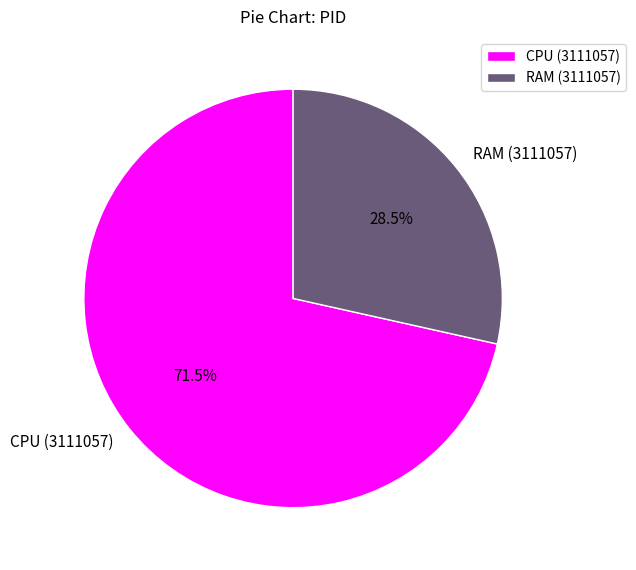

Which category accounts for the majority?

CPU (3111057)